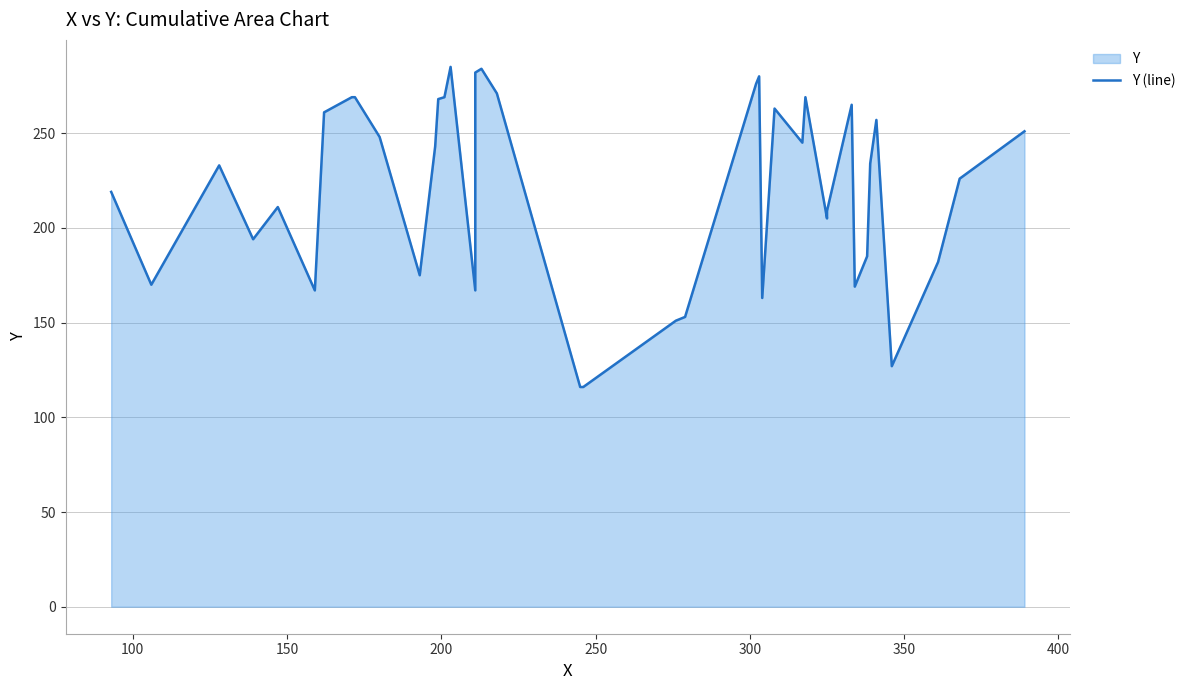

How many series are shown in this chart?

1